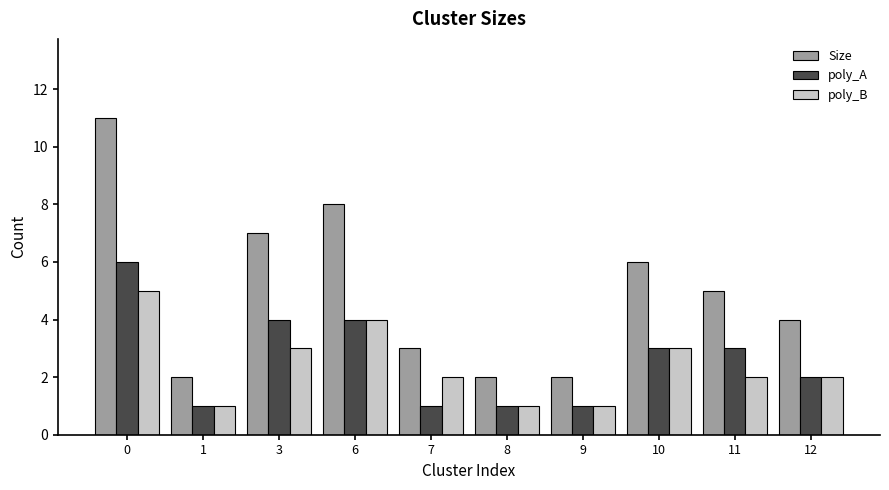

What is the difference between the second highest and minimum values in the poly_B series?

3